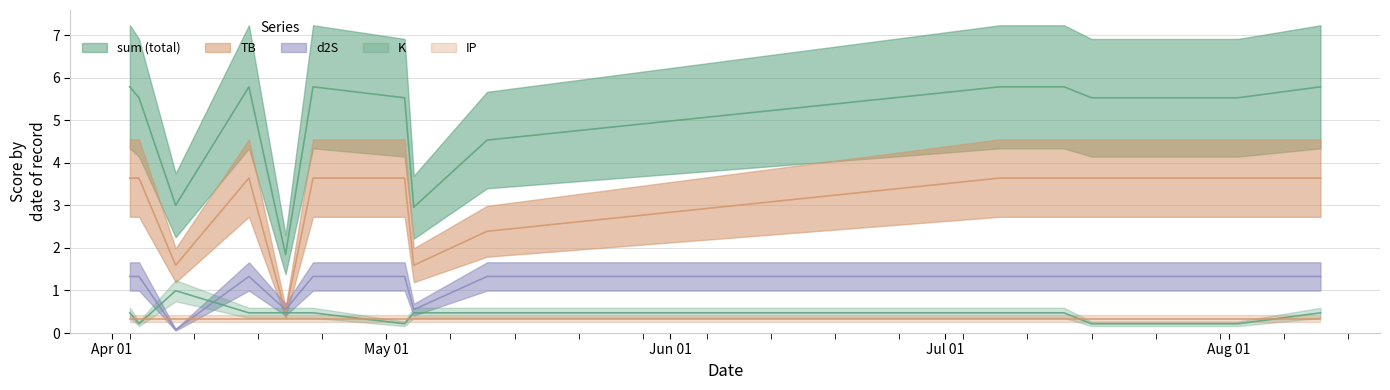

Reading right to left, transcribe all the data shown in this chart.

sum: 2023-08-11=5.8	2023-08-02=5.5	2023-07-17=5.5	2023-07-14=5.8	2023-07-07=5.8	2023-05-12=4.5	2023-05-04=3.0	2023-05-03=5.5	2023-04-23=5.8	2023-04-20=1.8	2023-04-16=5.8	2023-04-08=3.0	2023-04-04=5.5	2023-04-03=5.8
TB: 2023-08-11=3.6	2023-08-02=3.6	2023-07-17=3.6	2023-07-14=3.6	2023-07-07=3.6	2023-05-12=2.4	2023-05-04=1.6	2023-05-03=3.6	2023-04-23=3.6	2023-04-20=0.5	2023-04-16=3.6	2023-04-08=1.6	2023-04-04=3.6	2023-04-03=3.6
d2S: 2023-08-11=1.3	2023-08-02=1.3	2023-07-17=1.3	2023-07-14=1.3	2023-07-07=1.3	2023-05-12=1.3	2023-05-04=0.5	2023-05-03=1.3	2023-04-23=1.3	2023-04-20=0.5	2023-04-16=1.3	2023-04-08=0.1	2023-04-04=1.3	2023-04-03=1.3
K: 2023-08-11=0.5	2023-08-02=0.2	2023-07-17=0.2	2023-07-14=0.5	2023-07-07=0.5	2023-05-12=0.5	2023-05-04=0.5	2023-05-03=0.2	2023-04-23=0.5	2023-04-20=0.5	2023-04-16=0.5	2023-04-08=1.0	2023-04-04=0.2	2023-04-03=0.5